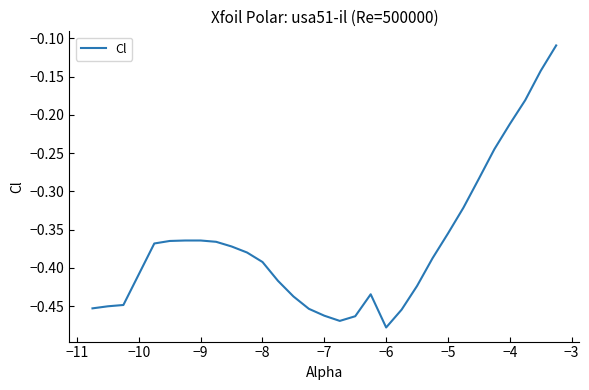

What is the difference between the maximum and minimum values?

0.4